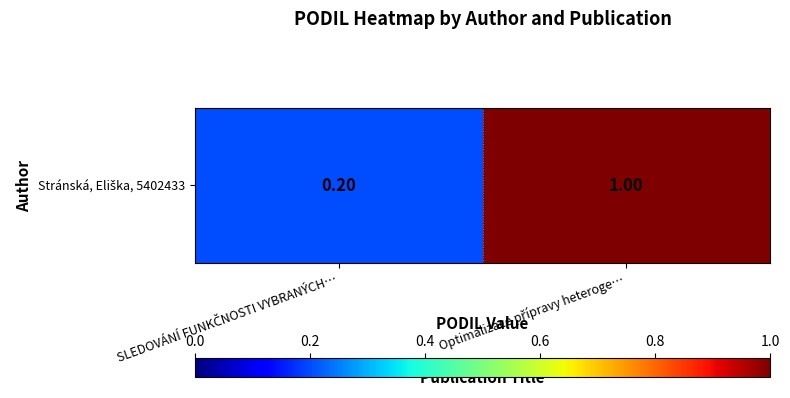

Count the number of categories in the chart.

2